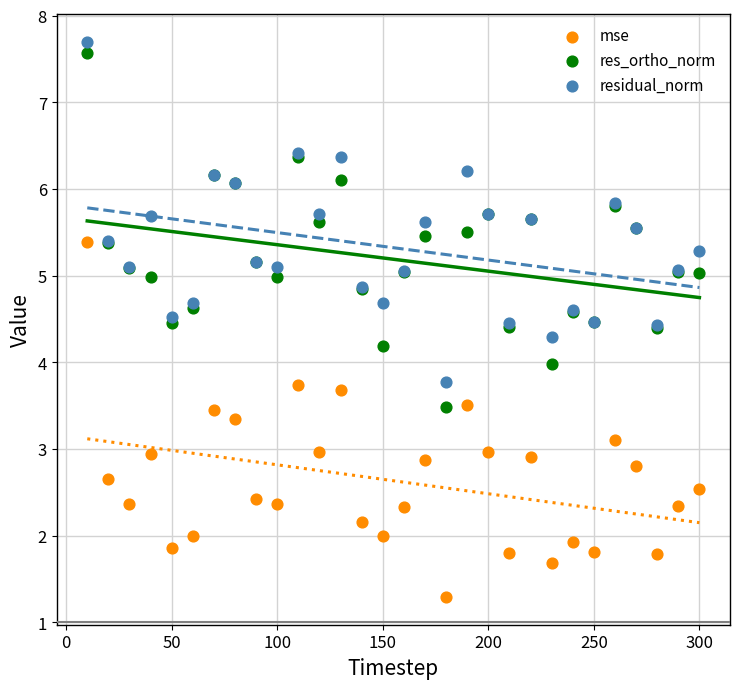

What is the X range (max minus min) for the scatter plot?

290.0